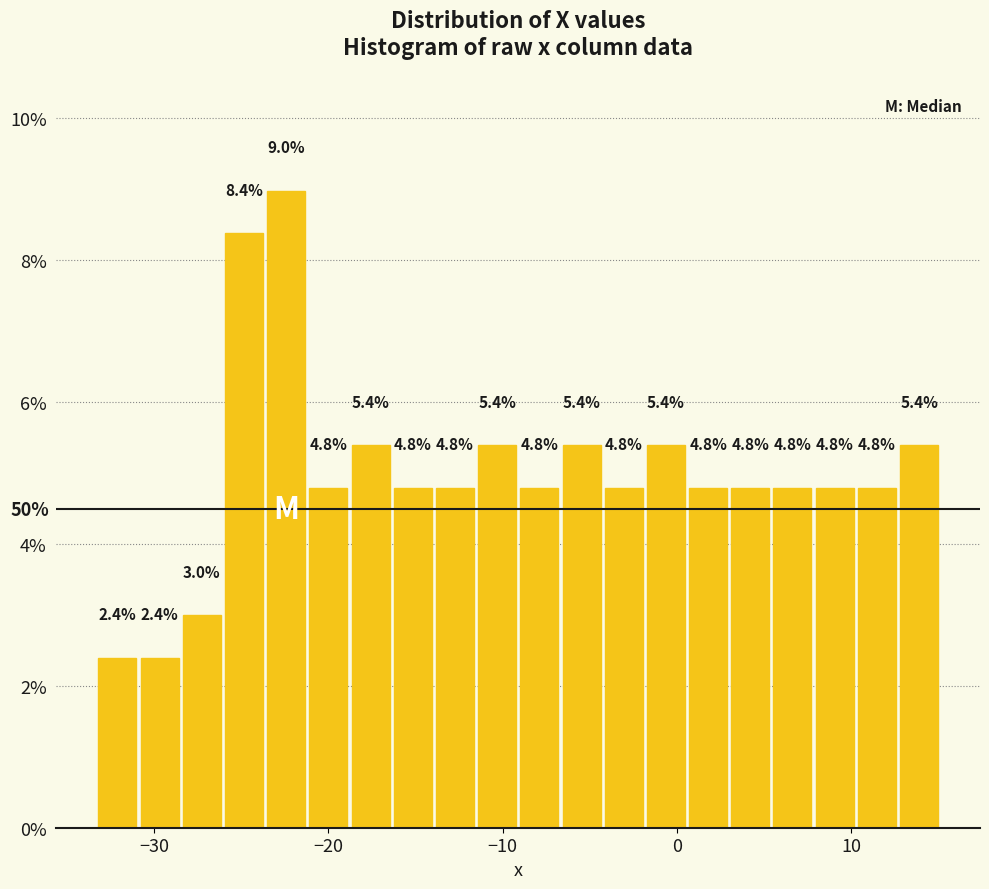

Around what value on the x-axis is the tallest bar? Give the approximate position of its centre, as read against the axis.

-22